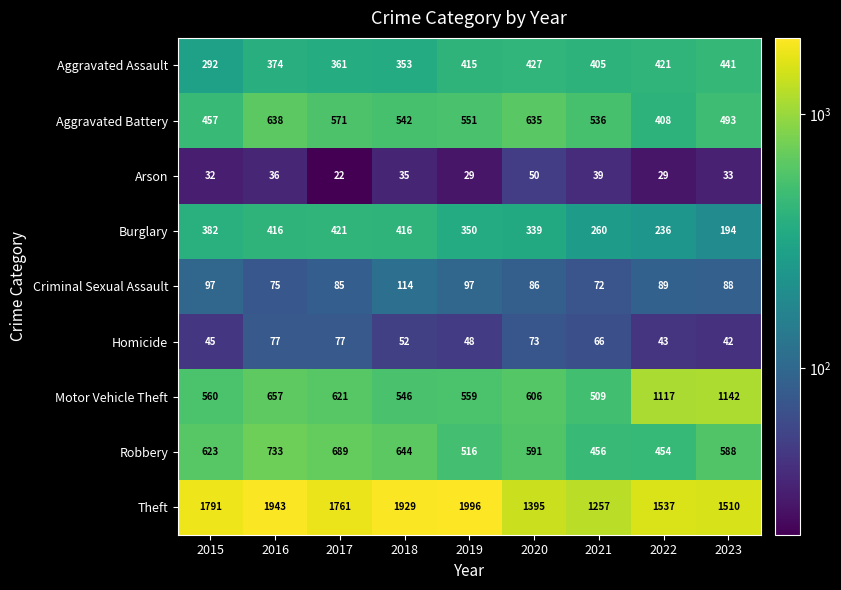

Rank the series by their maximum value, from highest to lowest.

Theft, Motor Vehicle Theft, Robbery, Aggravated Battery, Aggravated Assault, Burglary, Criminal Sexual Assault, Homicide, Arson